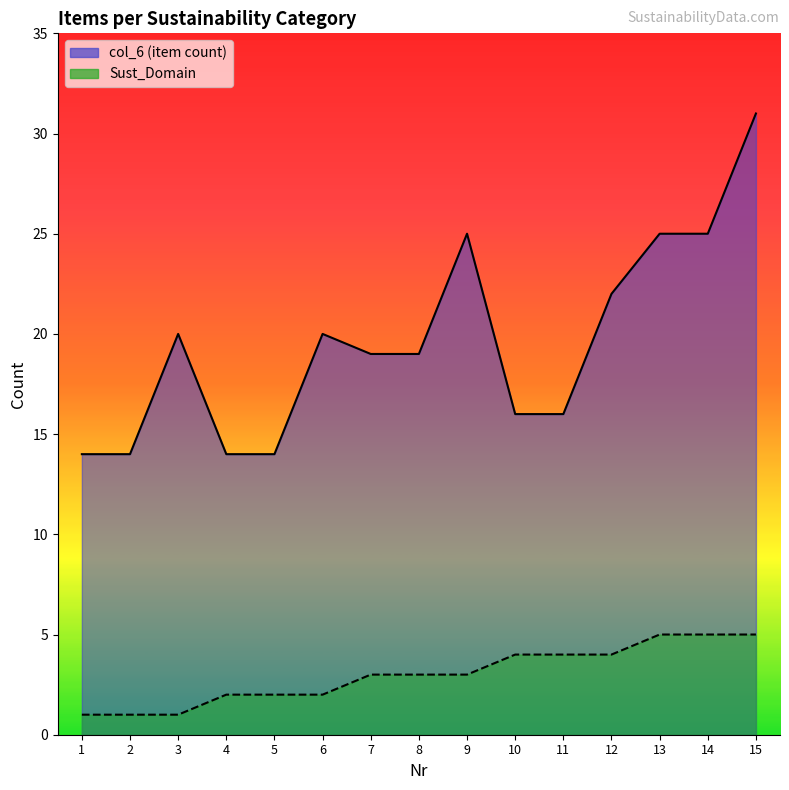

Reading left to right, transcribe all the data shown in this chart.

col_6: 14	14	20	14	14	20	19	19	25	16	16	22	25	25	31
Sust_Domain: 1	1	1	2	2	2	3	3	3	4	4	4	5	5	5